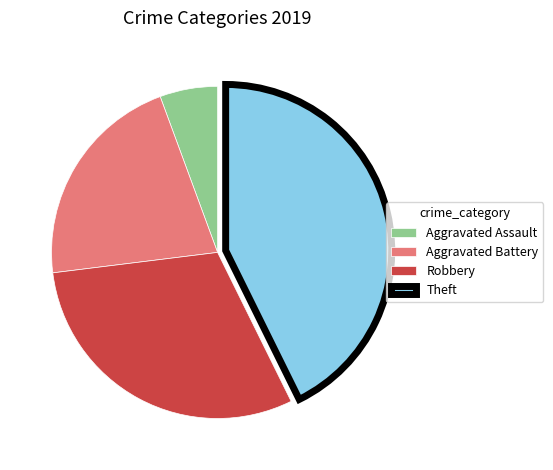

Between Aggravated Battery and Aggravated Assault, which is larger?

Aggravated Battery